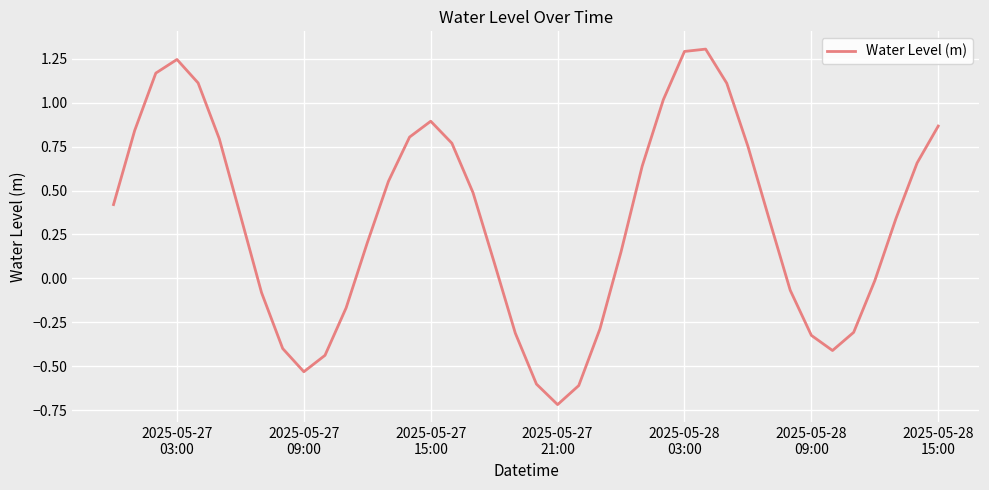

What is the smallest value displayed?

-0.7